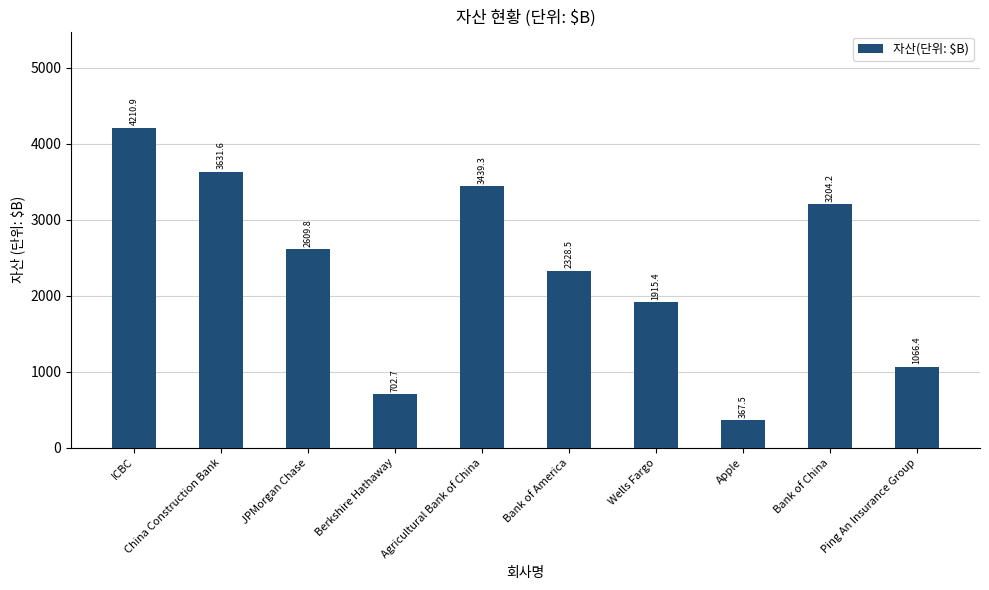

Reading left to right, list all the values displayed in this chart.

ICBC=4210.9	China Construction Bank=3631.6	JPMorgan Chase=2609.8	Berkshire Hathaway=702.7	Agricultural Bank of China=3439.3	Bank of America=2328.5	Wells Fargo=1915.4	Apple=367.5	Bank of China=3204.2	Ping An Insurance Group=1066.4